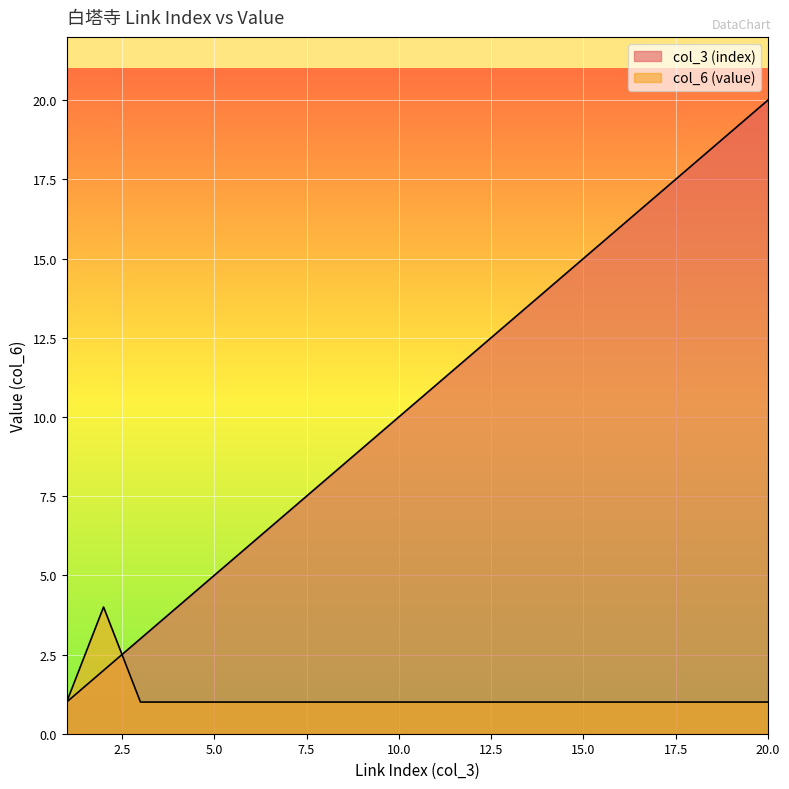

After their last crossing, which series has the higher values: col_3 (index) or col_6 (value)?

col_3 (index)